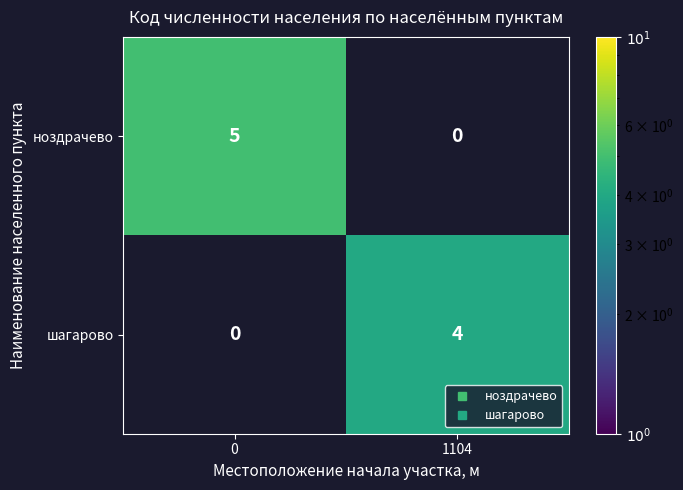

The value of ноздрачево at 0 is 2.8. True or false?

False